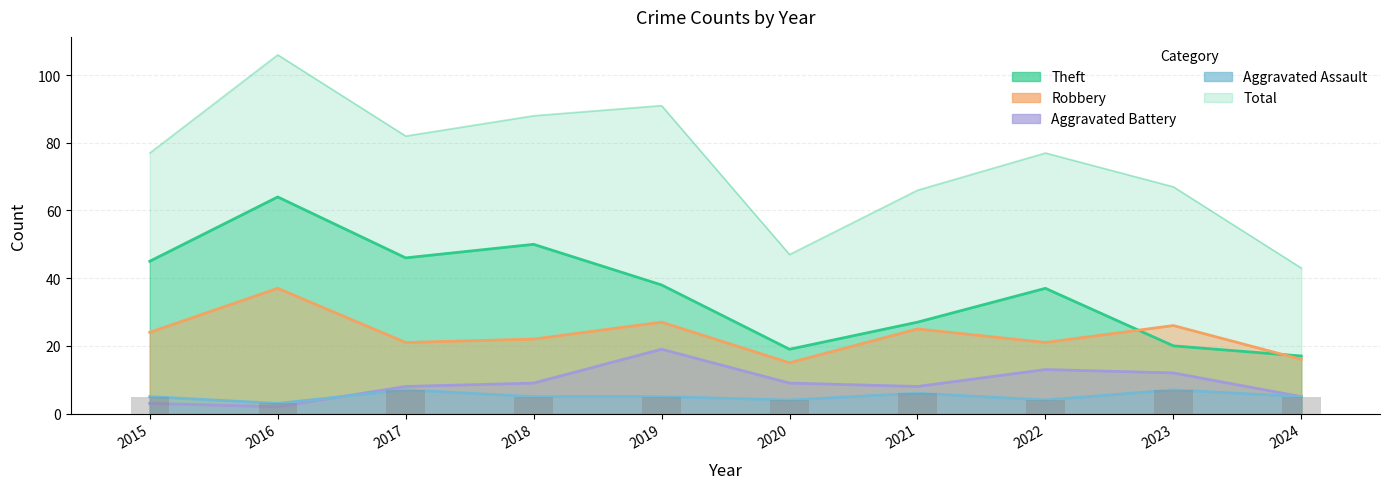

The Aggravated Battery series shows 3 at 2023. True or false?

False